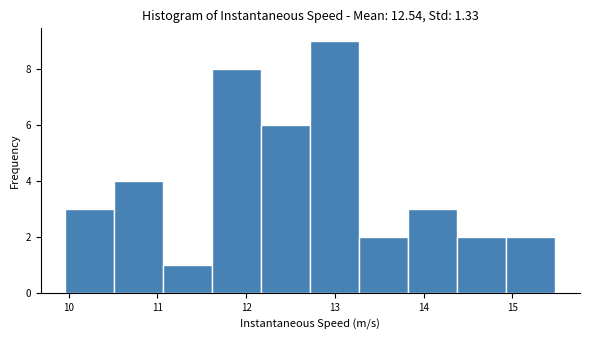

Reading left to right, list every bar in this chart as the range it spans on the x-axis followed by its height. Neither the bar edges nor the heights are printed on the chart, so give them approximately, as read against the axes.

10.0 to 10.5: 3
10.5 to 11.1: 4
11.1 to 11.6: 1
11.6 to 12.2: 8
12.2 to 12.7: 6
12.7 to 13.3: 9
13.3 to 13.8: 2
13.8 to 14.4: 3
14.4 to 14.9: 2
14.9 to 15.5: 2